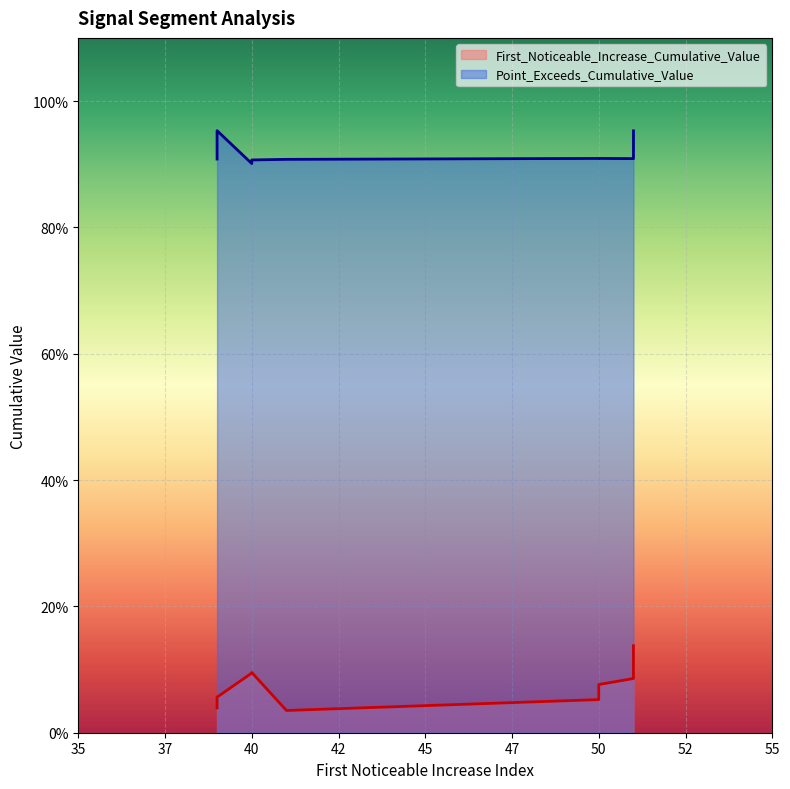

What is the lowest value of the Point_Exceeds_Cumulative_Value series?

0.9